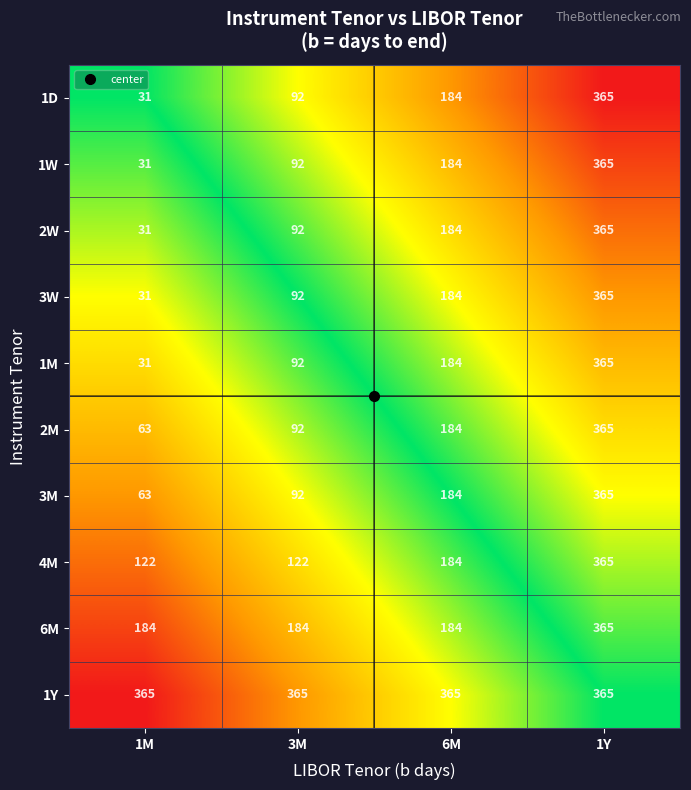

What is the smallest value displayed?

31